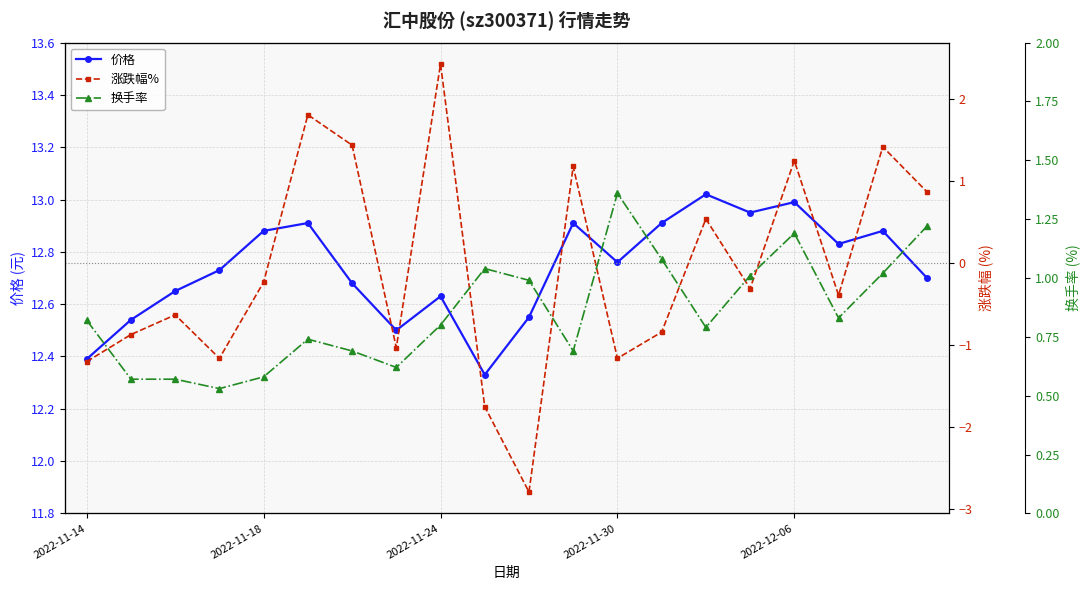

Rank the series by their maximum value, from lowest to highest.

换手率, 涨跌幅%, 价格